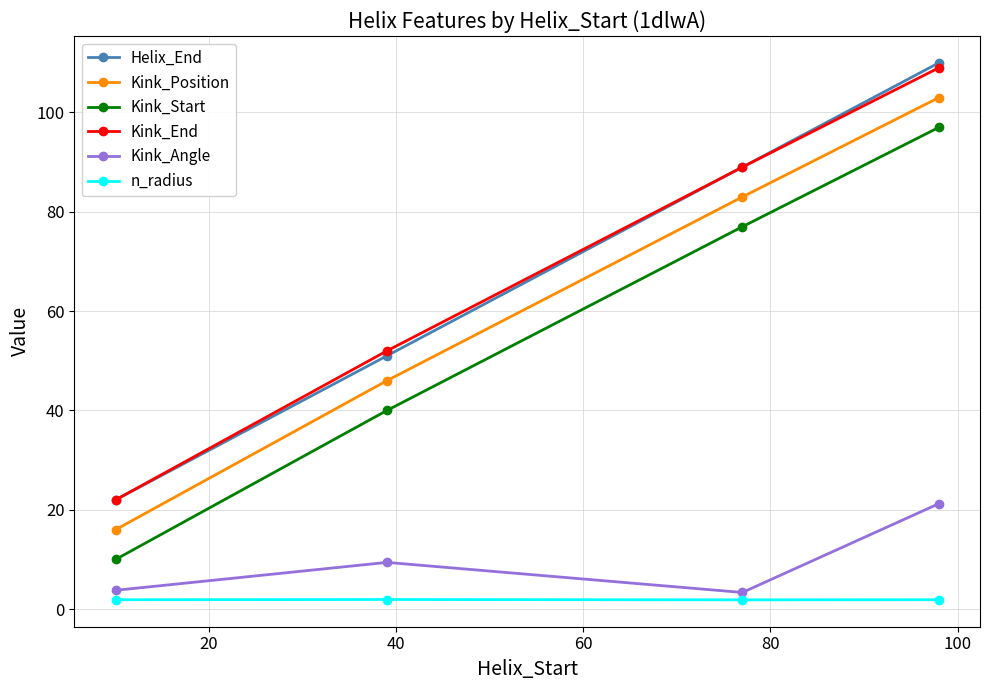

What is the sum of all Kink_Angle values?

37.8